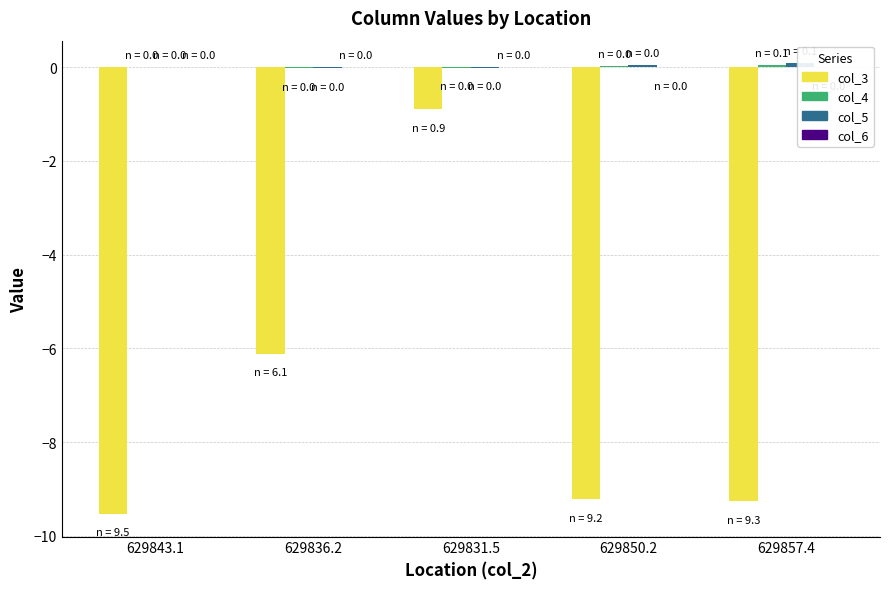

At how many categories does at least one series exceed -6?

5